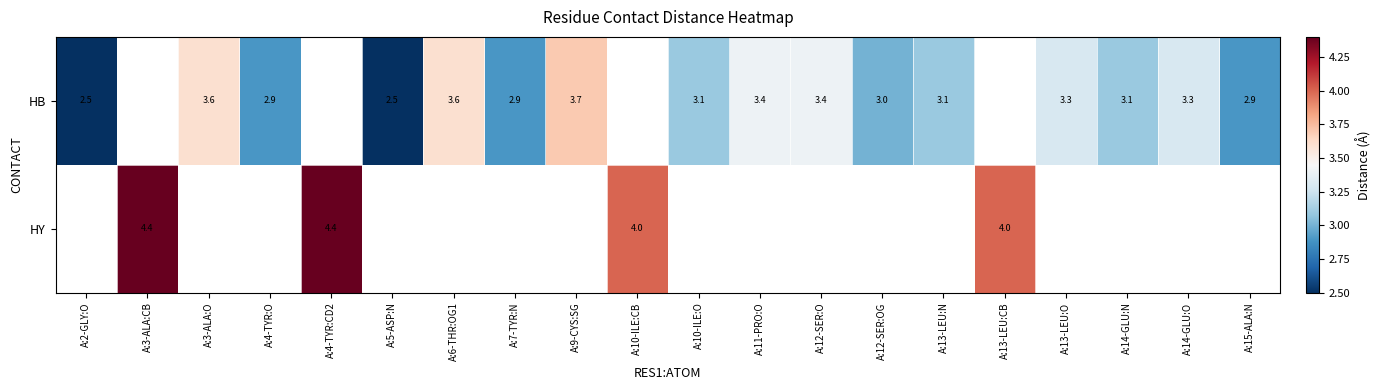

The HY series shows 1.9 at A:10-ILE:CB. True or false?

False